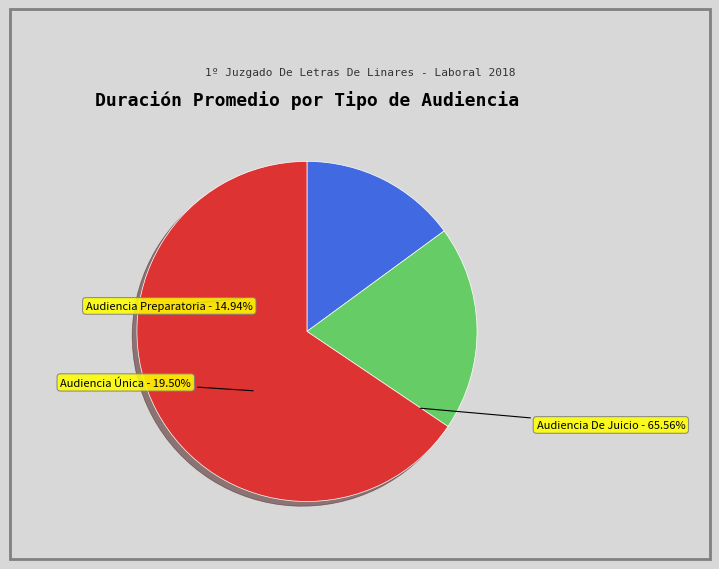

What is the total percentage of Audiencia Única and Audiencia De Juicio?

85.1%